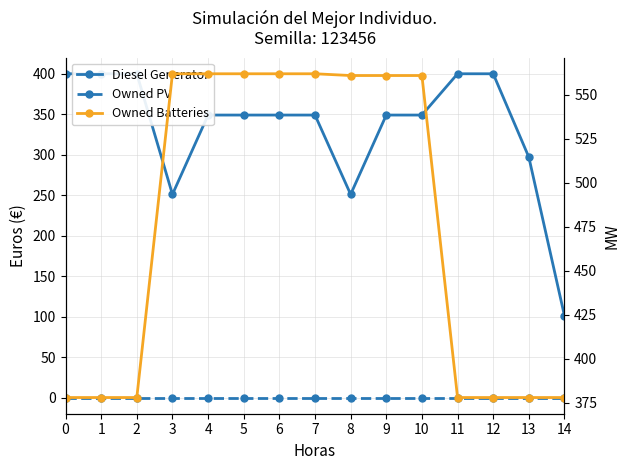

True or false: Owned PV and Owned Batteries intersect in this chart.

False